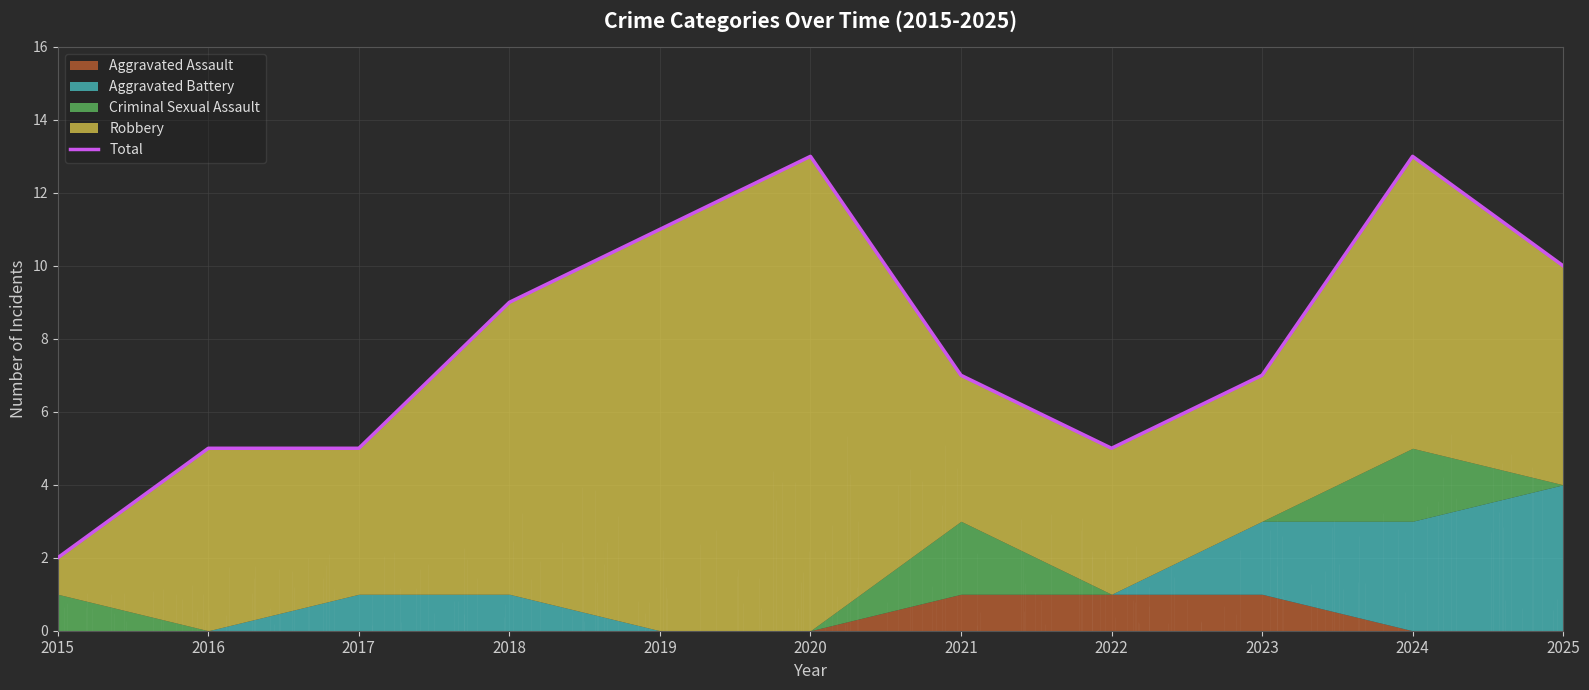

What is the value of the 6th point from the left?

13